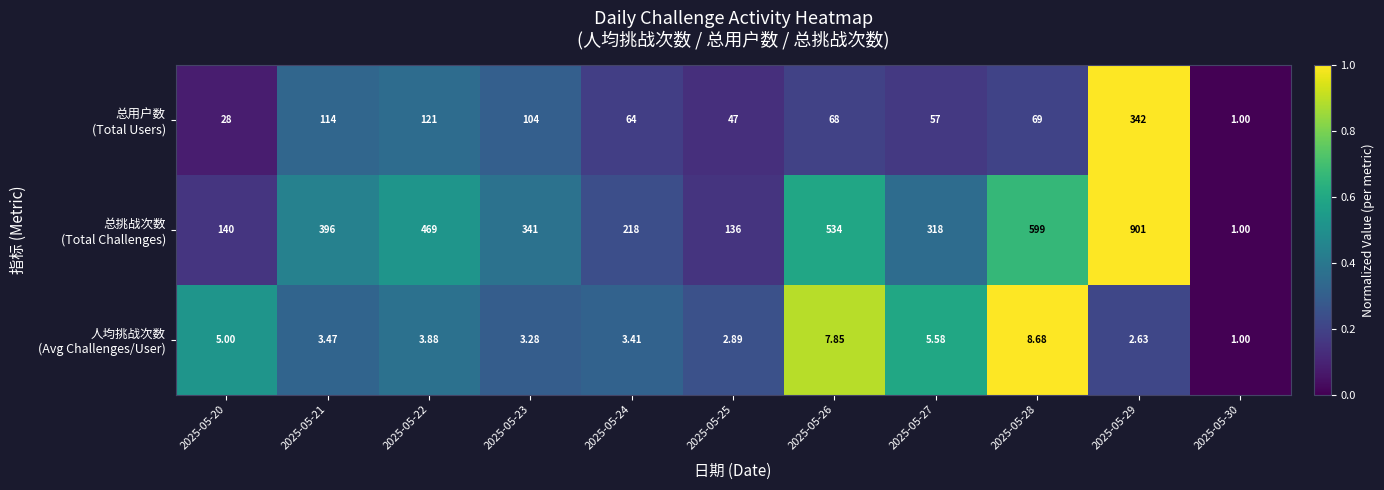

Count the number of data series in this chart.

3